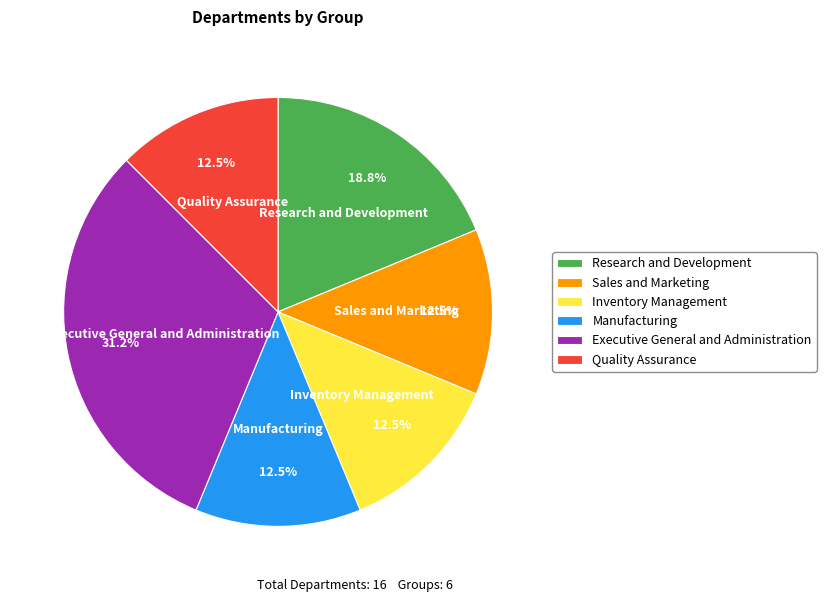

How much of the chart is everything except Sales and Marketing?

87.5%